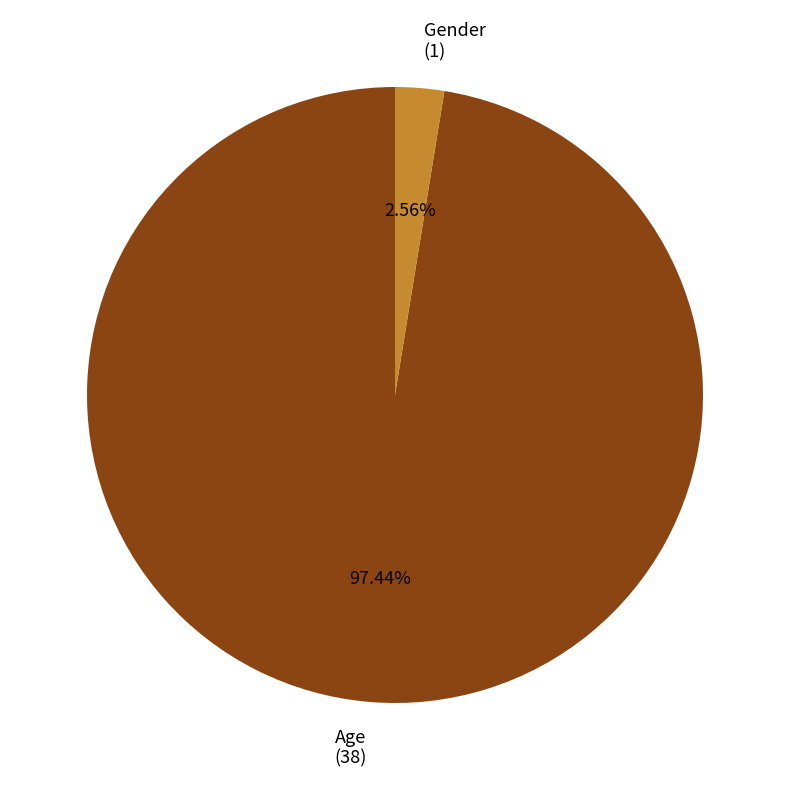

Which slice represents more than half of the pie?

Age